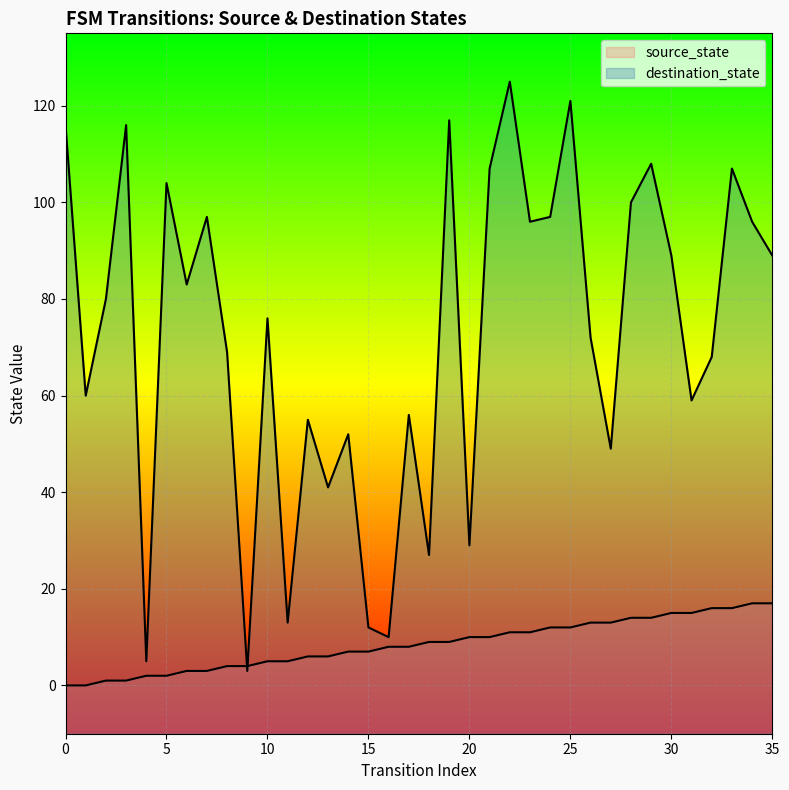

What is the approximate value of source_state at 32, to the nearest 5?

15